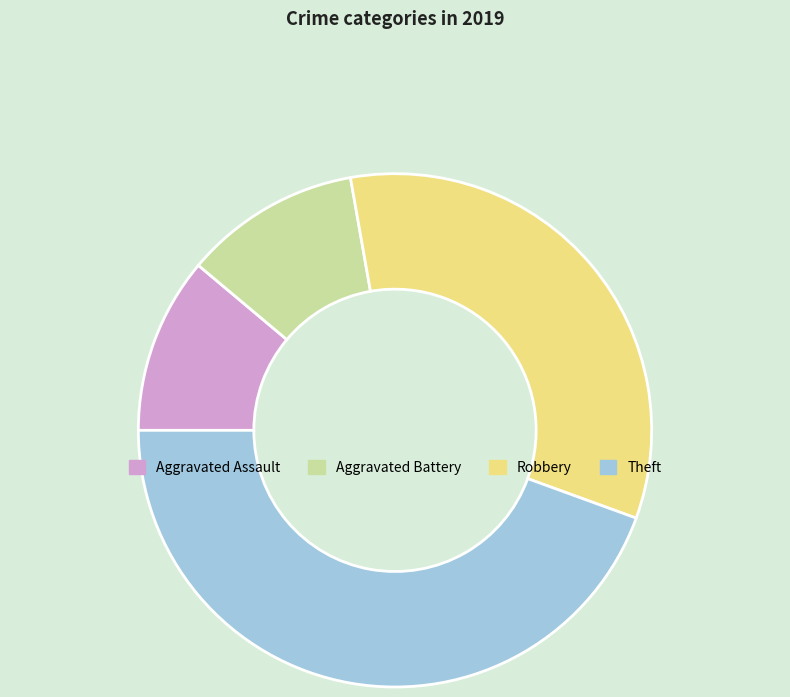

Which has a higher value, Aggravated Assault or Theft?

Theft